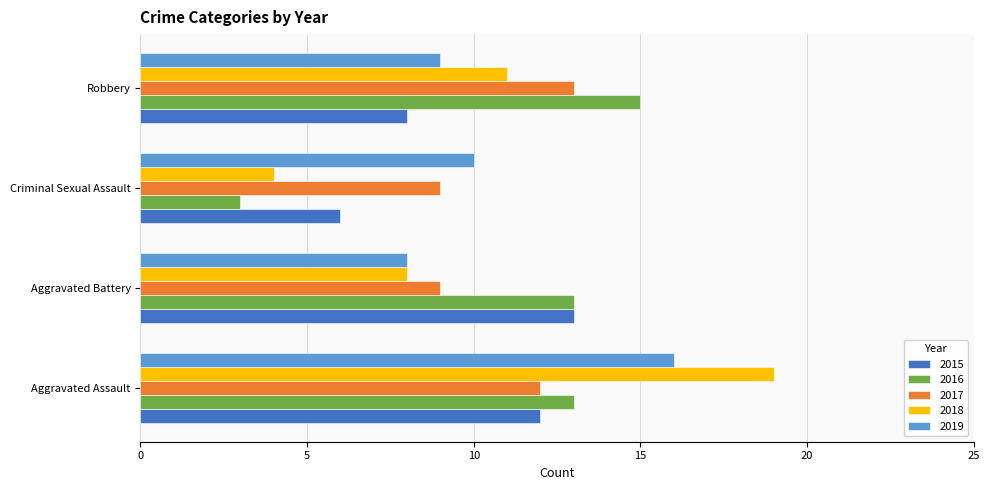

List the labels in order of 2015 value, smallest first.

Criminal Sexual Assault, Robbery, Aggravated Assault, Aggravated Battery